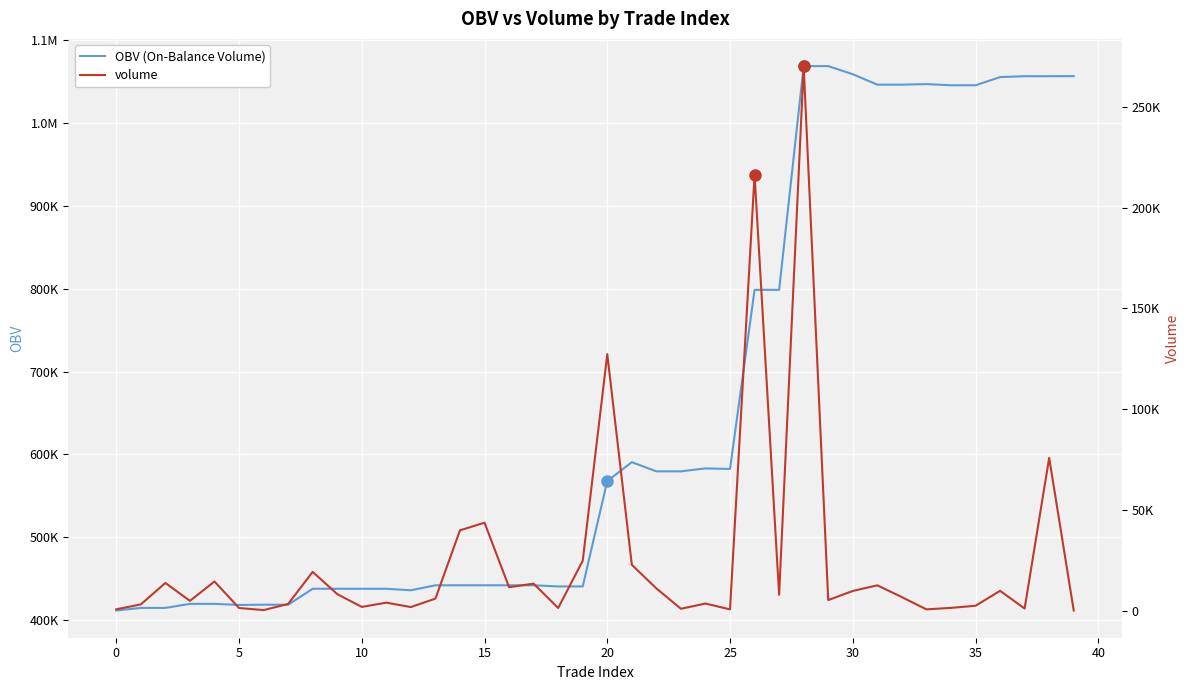

True or false: OBV (On-Balance Volume) and volume intersect in this chart.

False